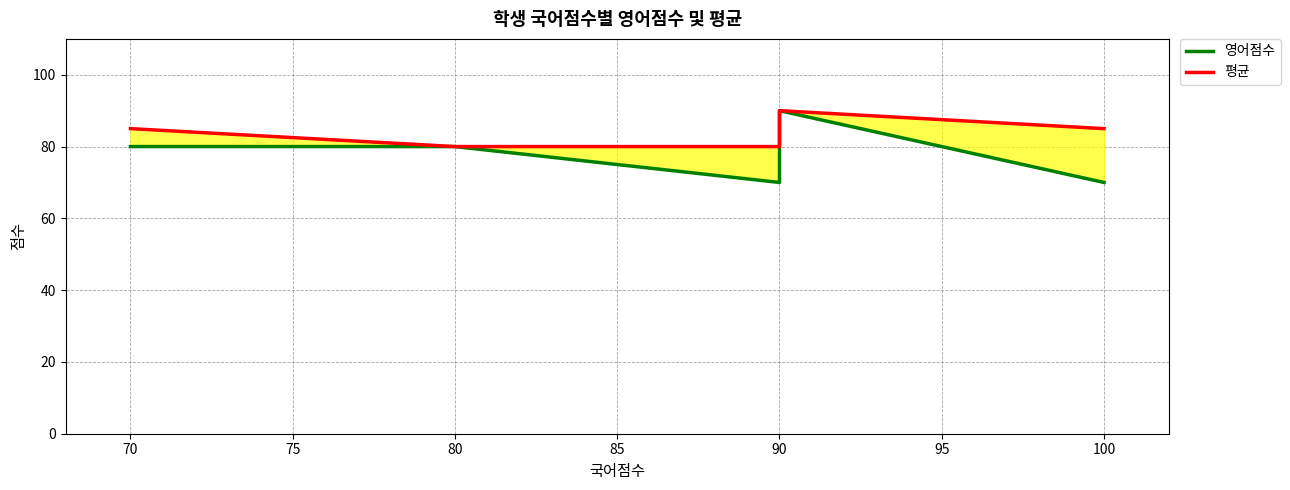

Is it true that 영어점수 equals 126 at 90?

False